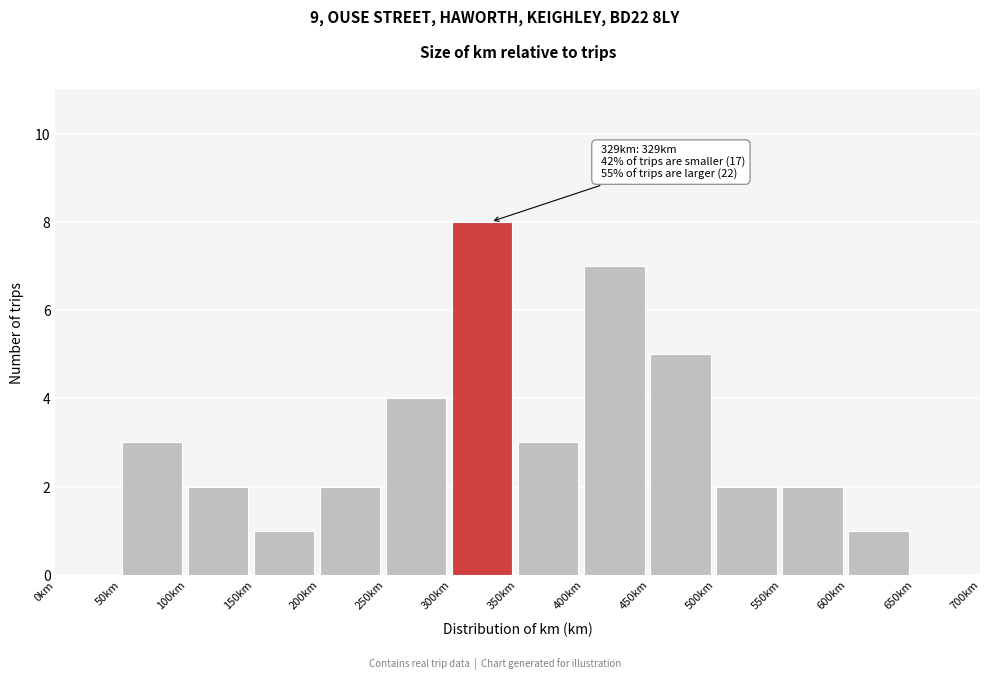

Which range on the x-axis has the tallest bar?

300 to 350